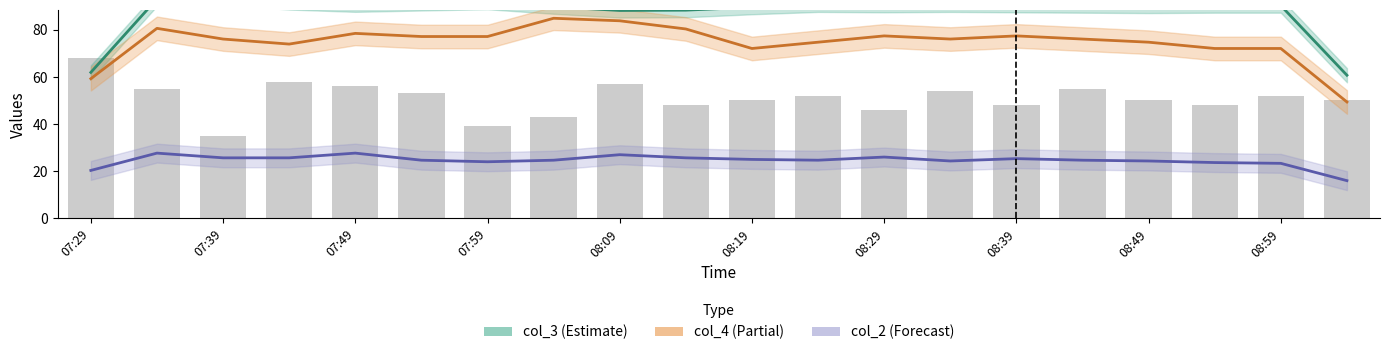

At which label is col_2 (Forecast) closest to 21?

07:29